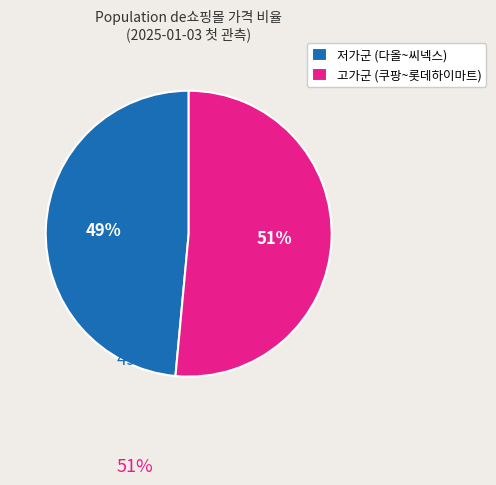

Which slice is the largest?

고가군 (쿠팡~롯데하이마트)